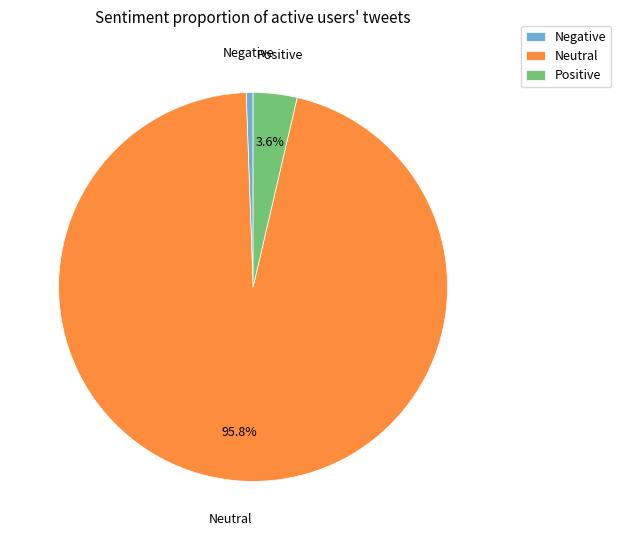

Combined, do Neutral and Negative account for over 50%?

Yes